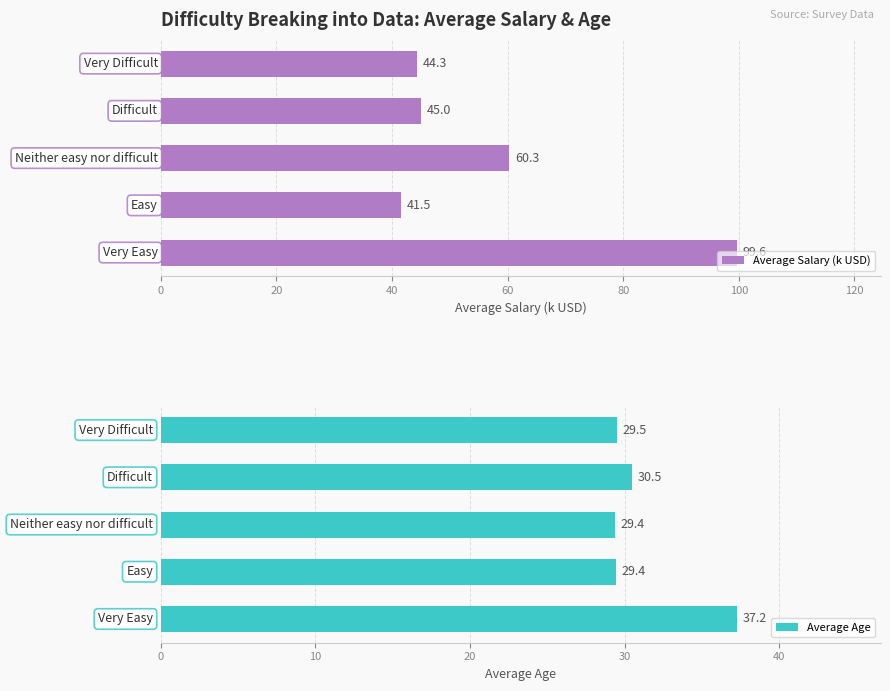

At how many categories does at least one series exceed 50?

2